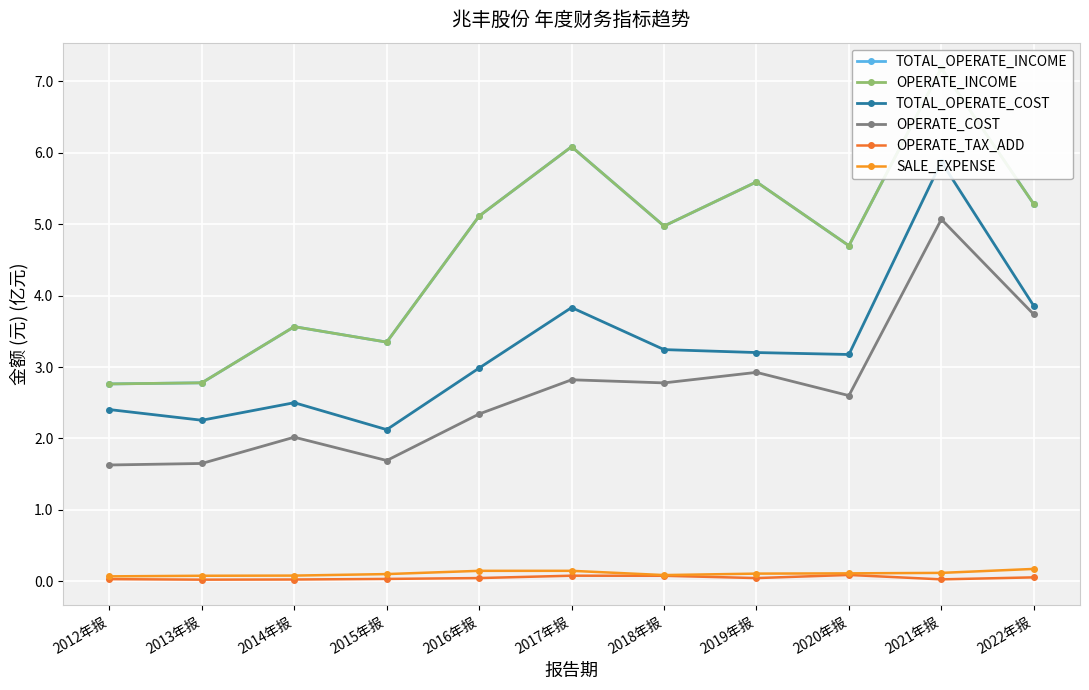

Reading right to left, list all the values displayed in this chart.

TOTAL_OPERATE_INCOME: 2022年报=5.3	2021年报=7.2	2020年报=4.7	2019年报=5.6	2018年报=5.0	2017年报=6.1	2016年报=5.1	2015年报=3.3	2014年报=3.6	2013年报=2.8	2012年报=2.8
OPERATE_INCOME: 2022年报=5.3	2021年报=7.2	2020年报=4.7	2019年报=5.6	2018年报=5.0	2017年报=6.1	2016年报=5.1	2015年报=3.3	2014年报=3.6	2013年报=2.8	2012年报=2.8
TOTAL_OPERATE_COST: 2022年报=3.9	2021年报=5.9	2020年报=3.2	2019年报=3.2	2018年报=3.2	2017年报=3.8	2016年报=3.0	2015年报=2.1	2014年报=2.5	2013年报=2.3	2012年报=2.4
OPERATE_COST: 2022年报=3.7	2021年报=5.1	2020年报=2.6	2019年报=2.9	2018年报=2.8	2017年报=2.8	2016年报=2.3	2015年报=1.7	2014年报=2.0	2013年报=1.6	2012年报=1.6
OPERATE_TAX_ADD: 2022年报=0.1	2021年报=0.0	2020年报=0.1	2019年报=0.0	2018年报=0.1	2017年报=0.1	2016年报=0.0	2015年报=0.0	2014年报=0.0	2013年报=0.0	2012年报=0.0
SALE_EXPENSE: 2022年报=0.2	2021年报=0.1	2020年报=0.1	2019年报=0.1	2018年报=0.1	2017年报=0.1	2016年报=0.1	2015年报=0.1	2014年报=0.1	2013年报=0.1	2012年报=0.1